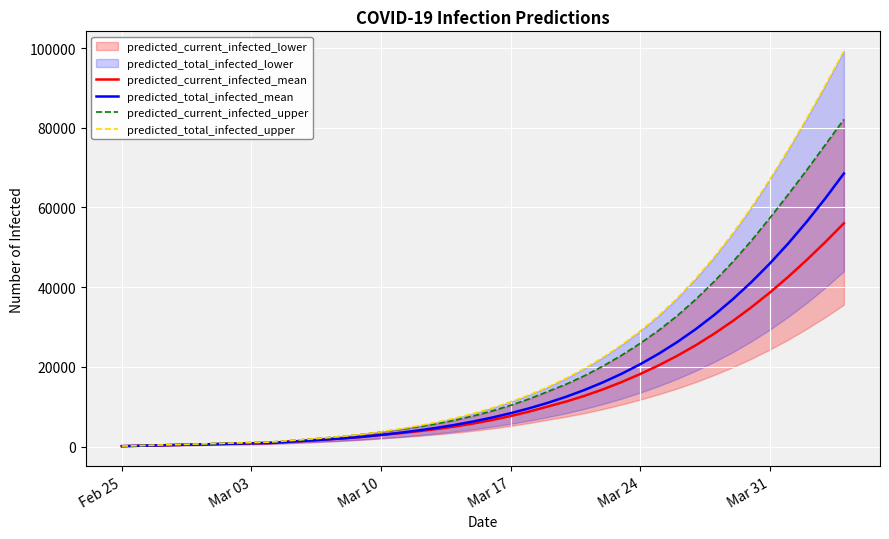

How many lines are shown in the chart?

4